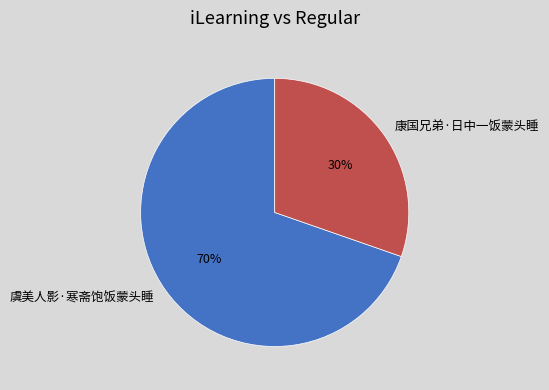

Which category has the smallest portion of the pie?

康国兄弟·日中一饭蒙头睡